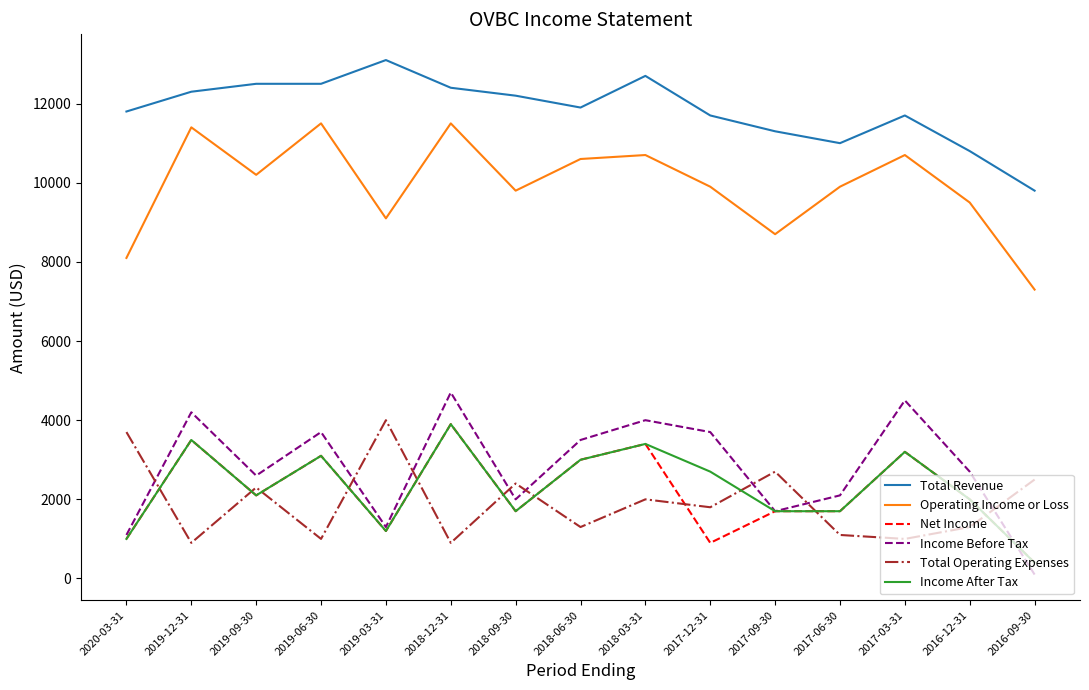

Which series changed the most between 2018-09-30 and 2018-03-31?

Income Before Tax